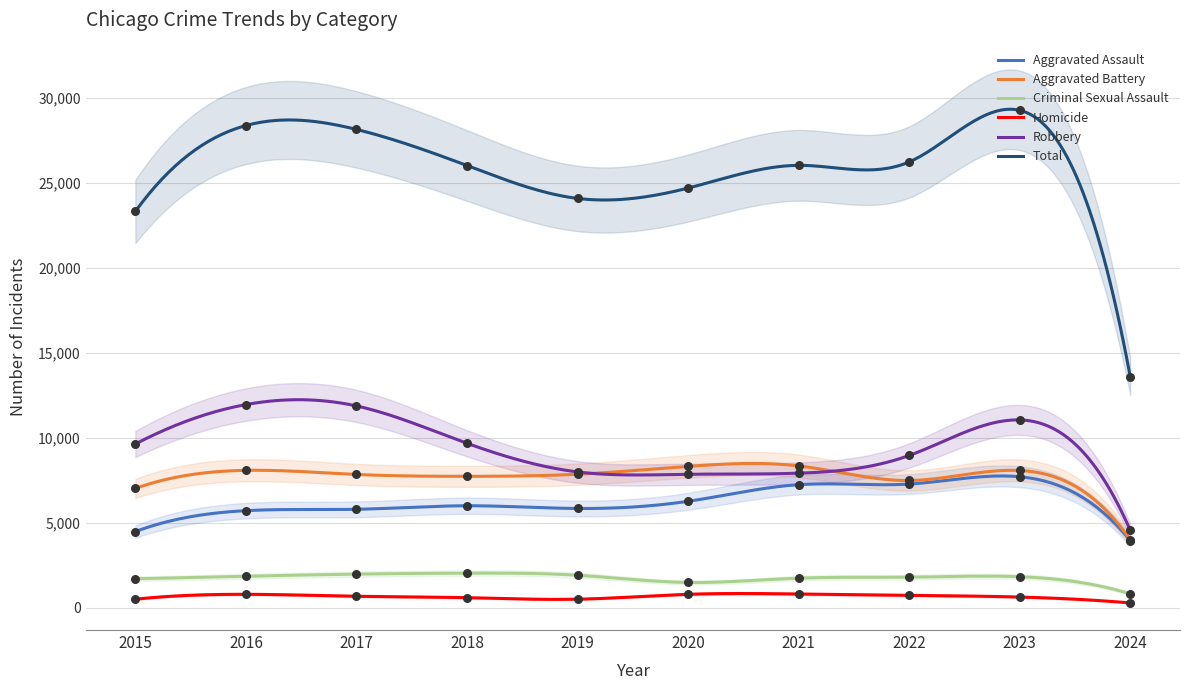

Which series has the largest Y range (max minus min)?

Total